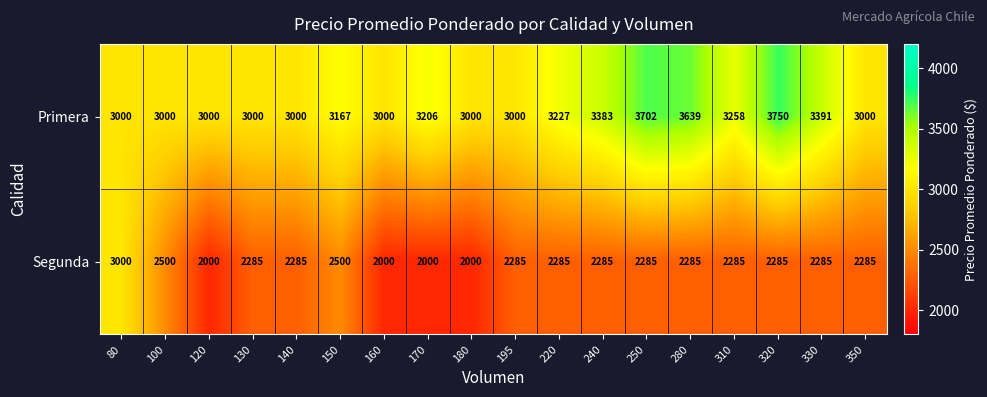

Rank the series at 180 from lowest to highest value.

Segunda, Primera